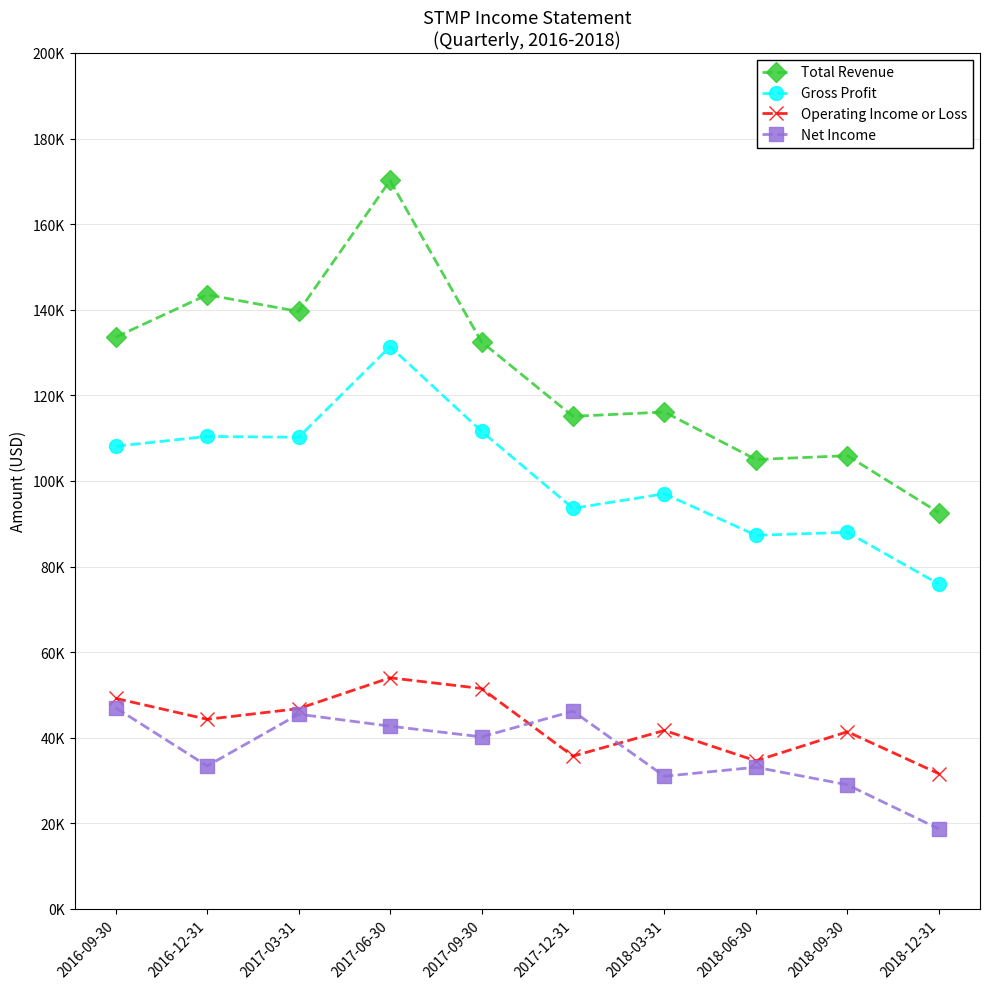

Is it true that Gross Profit equals 110200 at 2017-03-31?

True